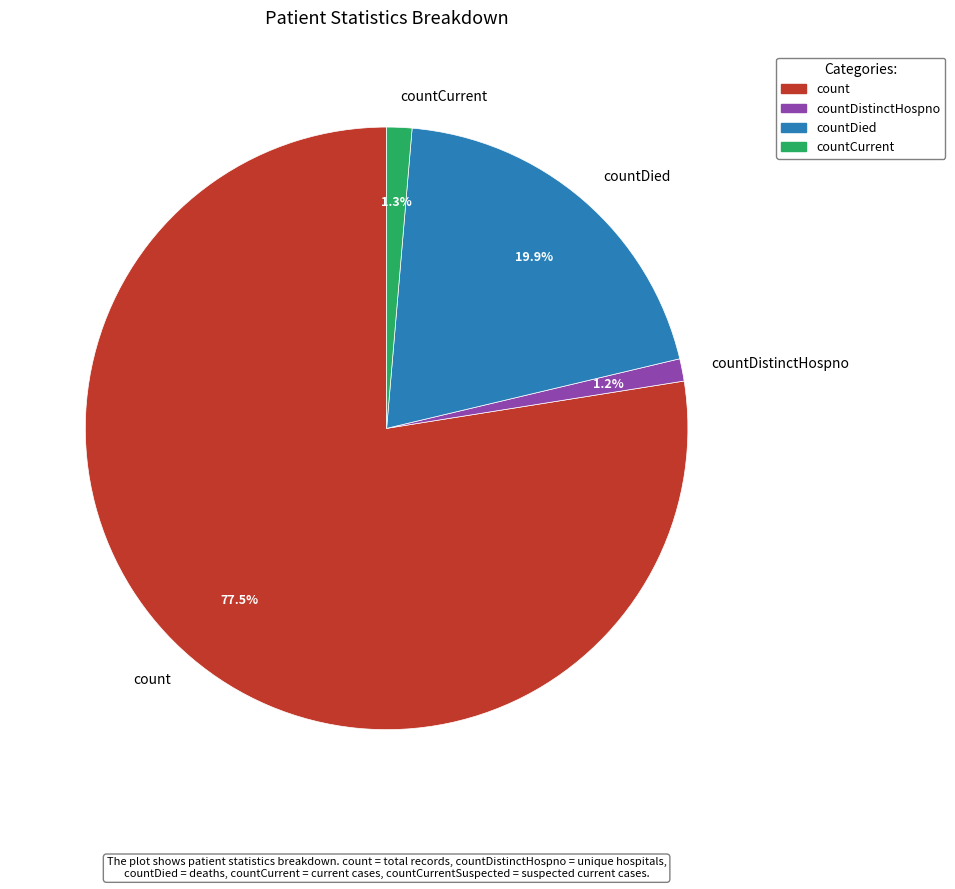

Which slice is the largest?

count